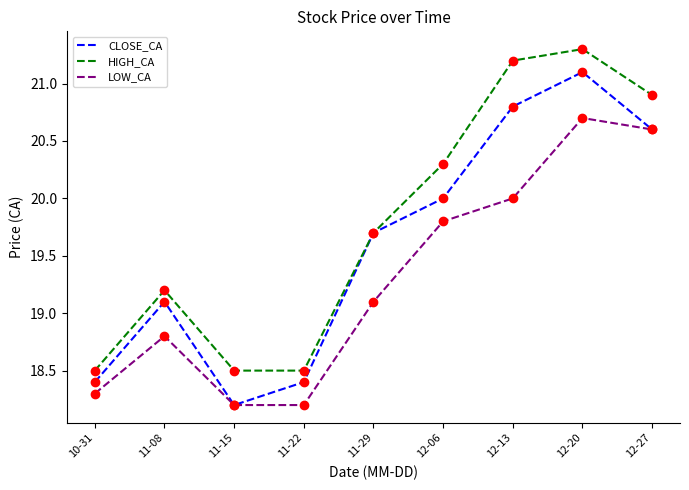

List the series in order of their overall mean, highest first.

HIGH_CA, CLOSE_CA, LOW_CA